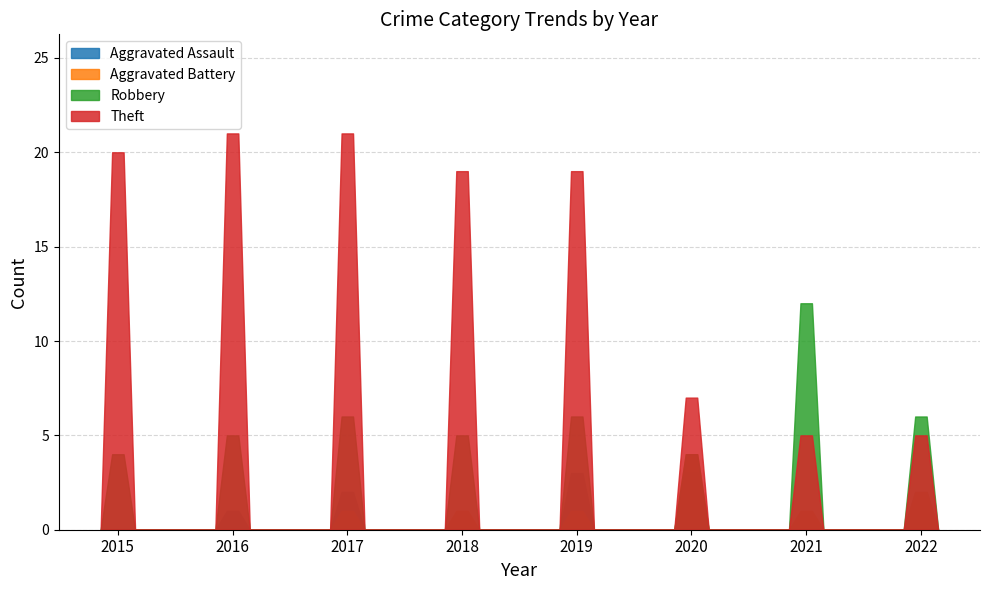

Where do Aggravated Battery and Aggravated Assault first cross each other?

2017 and 2018